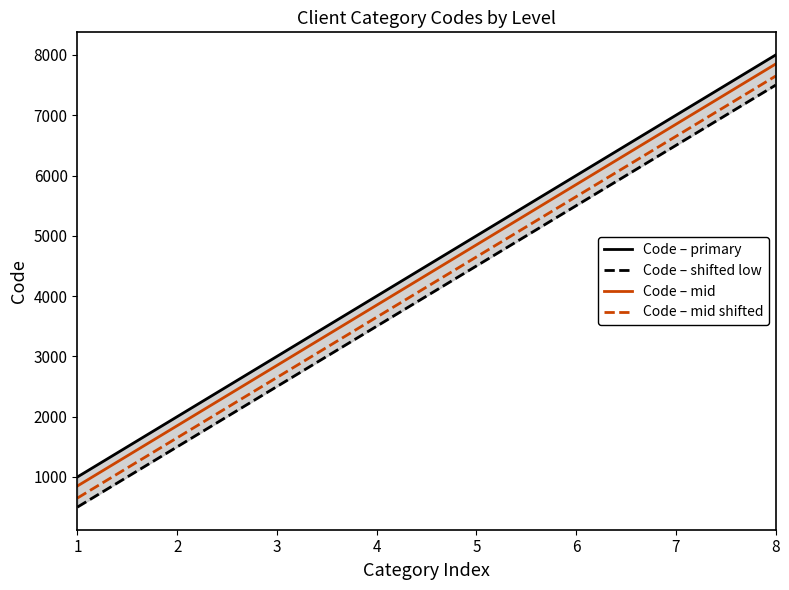

True or false: Code – primary has more than 0 interior local peaks.

False